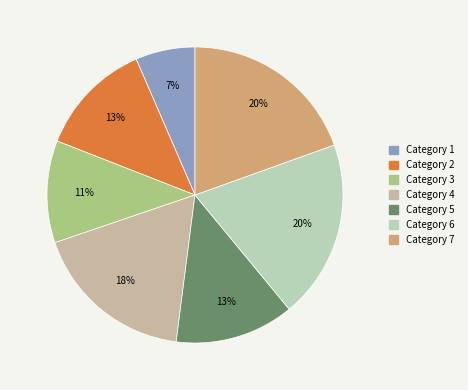

How many segments does this pie chart have?

7